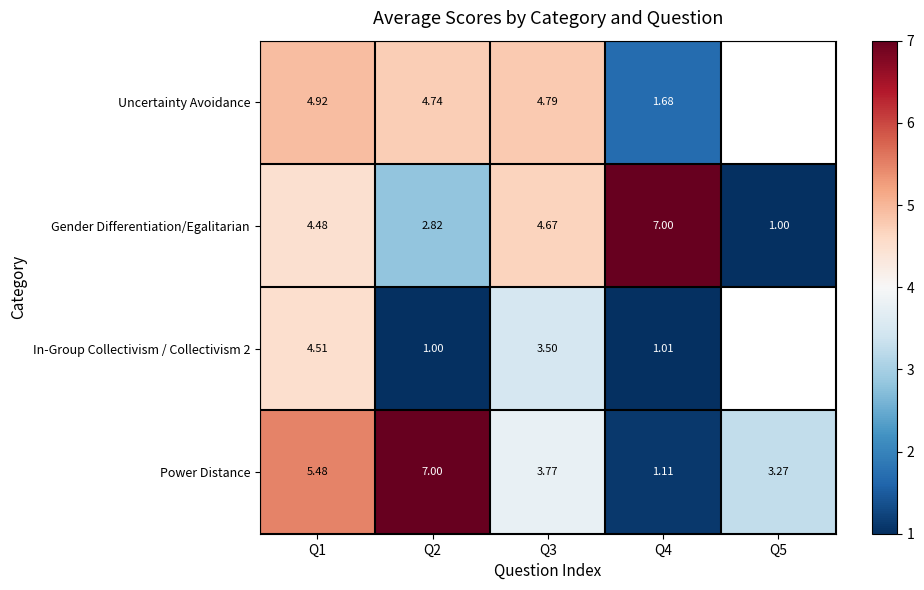

How many series are shown in this chart?

4